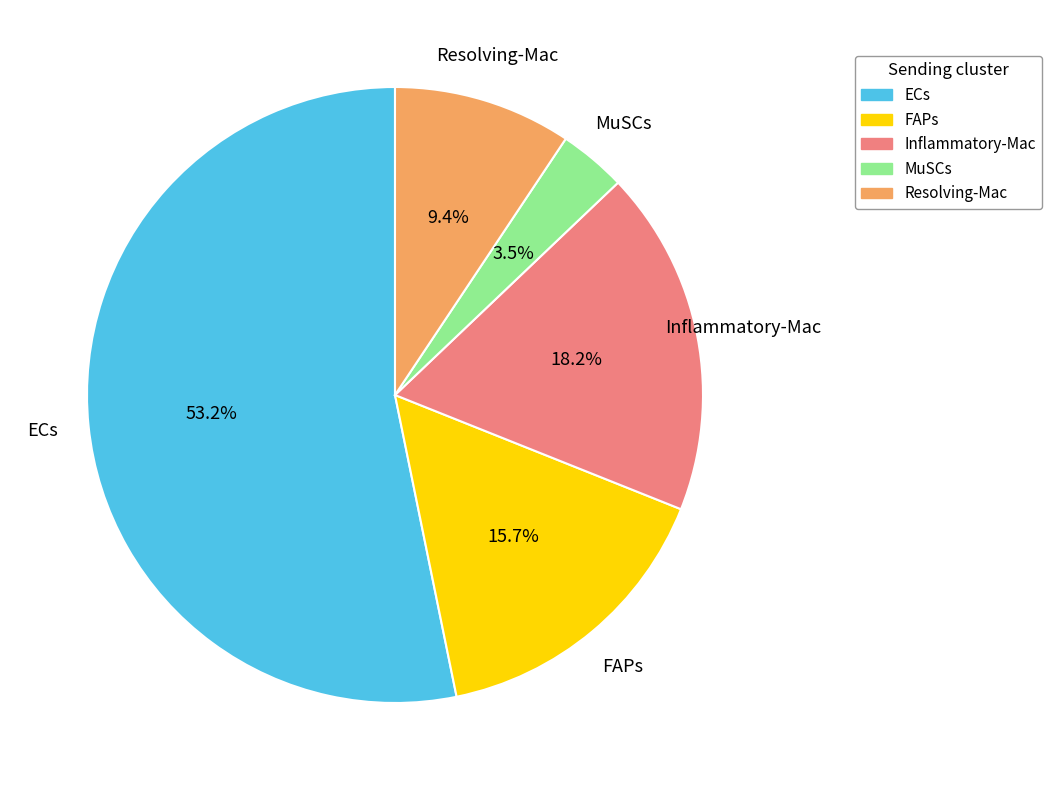

Does ECs account for over 50% of the chart?

Yes